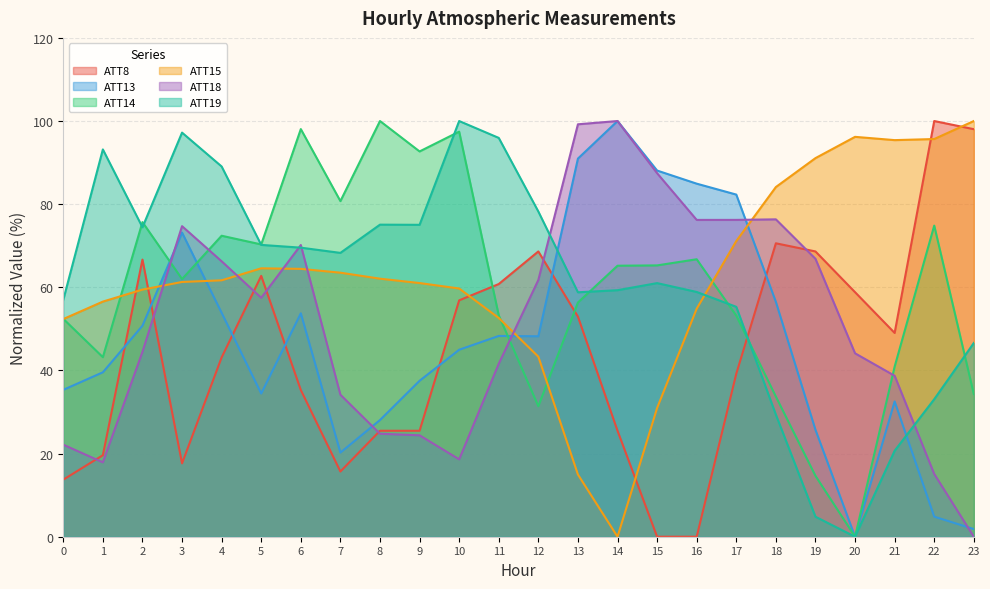

Which has a higher value, 15 or 4?

4